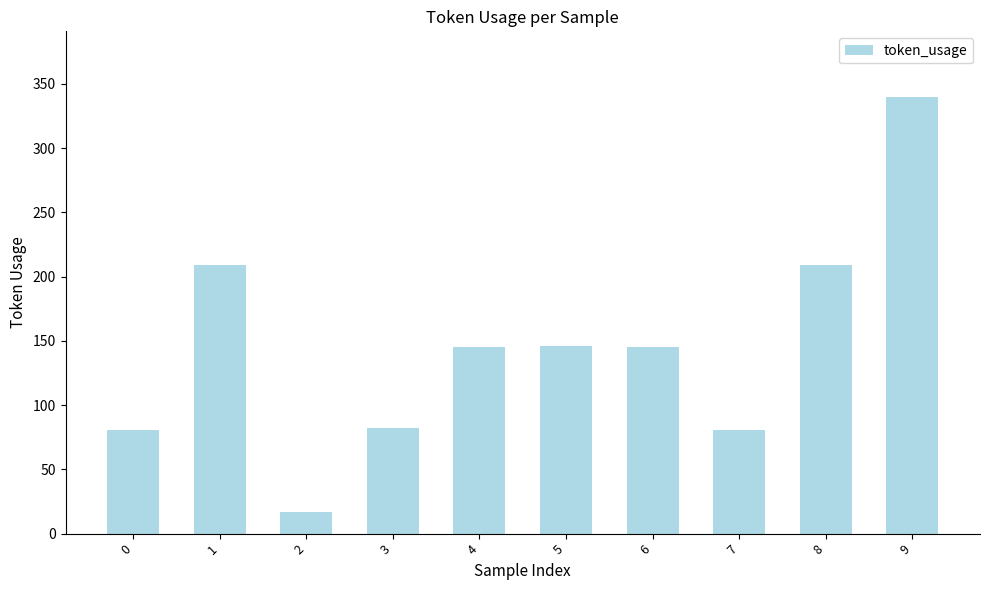

At which category does the chart reach its minimum across all series?

2